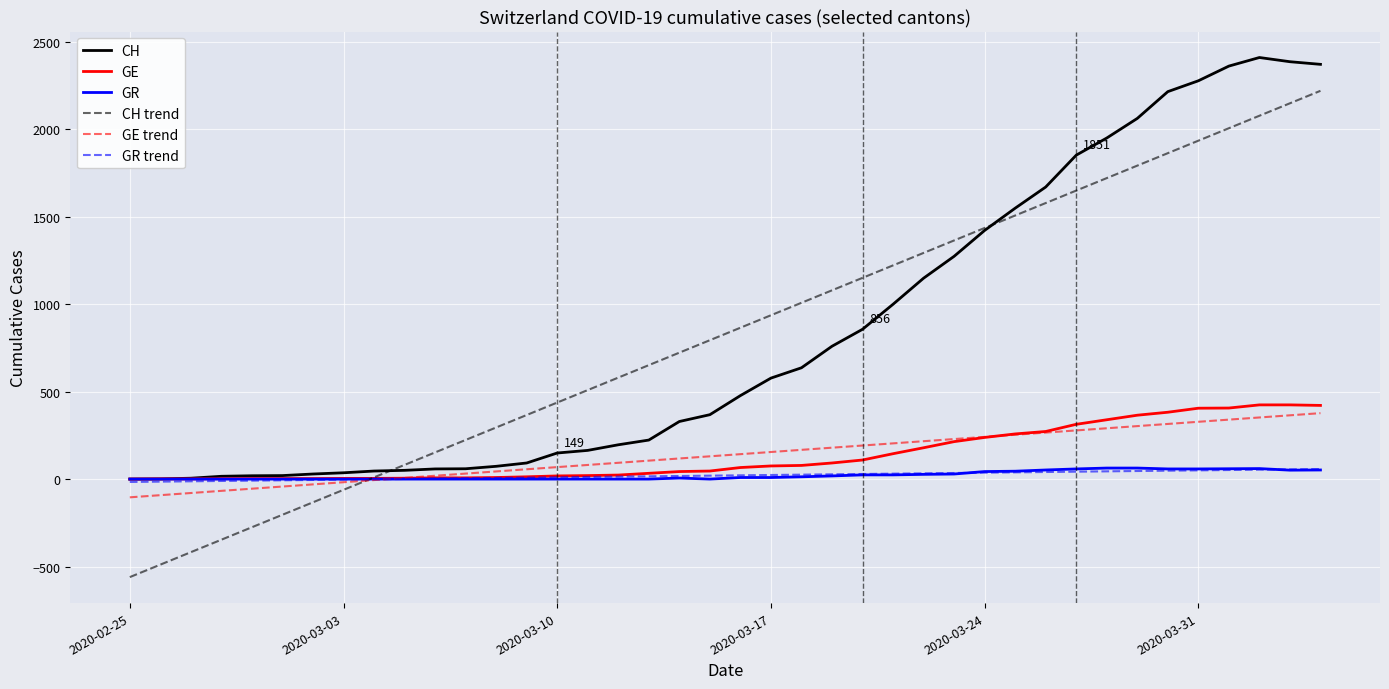

Which series has the widest spread of values?

CH trend